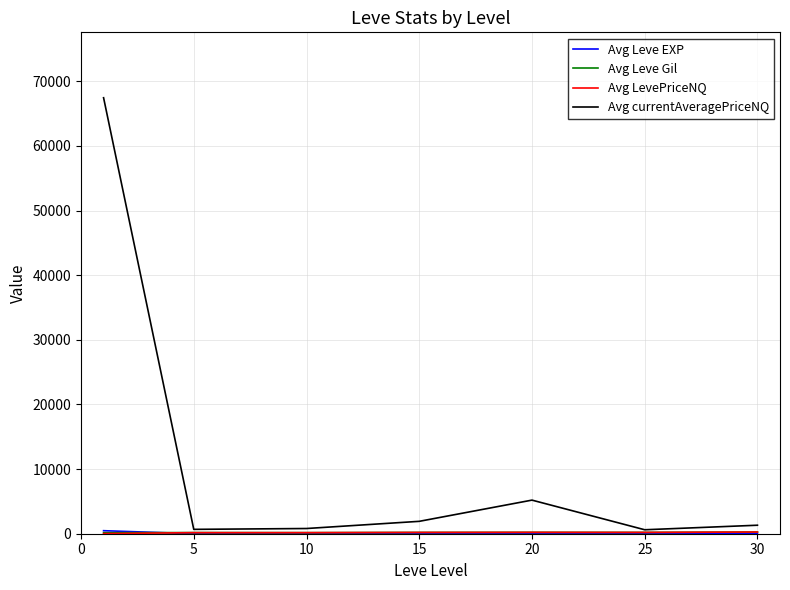

Which series has the largest range (max minus min)?

Avg currentAveragePriceNQ